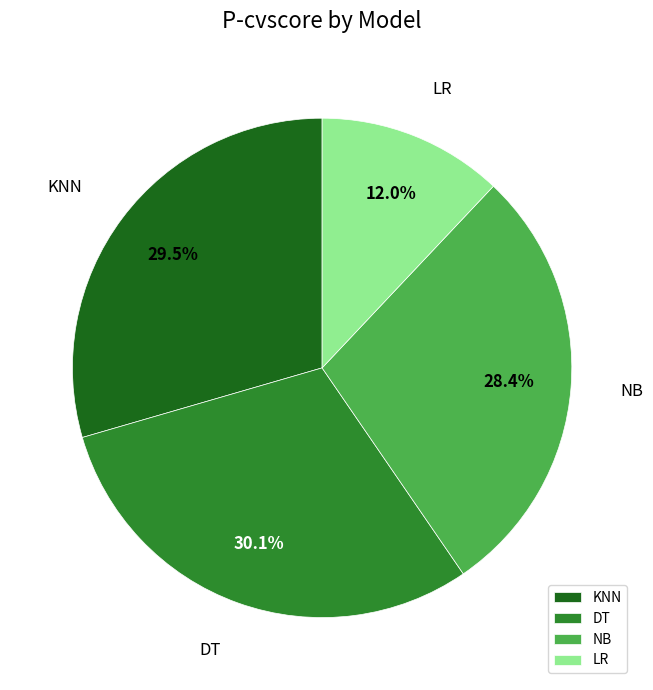

True or false: NB accounts for 28% of the total.

True